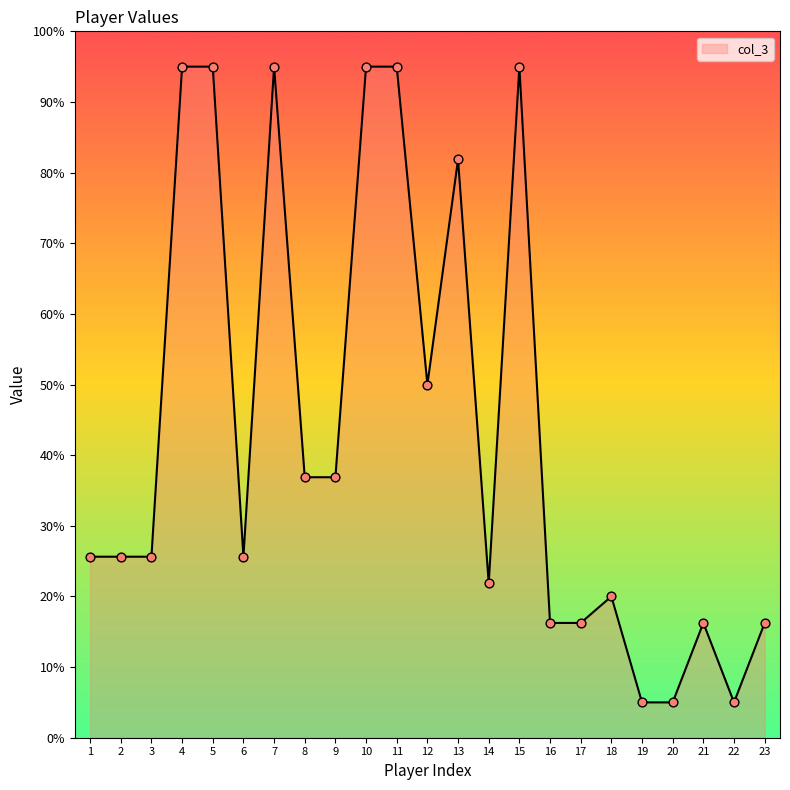

Approximately how many times larger is the value at 1 compared to 12?

0.5